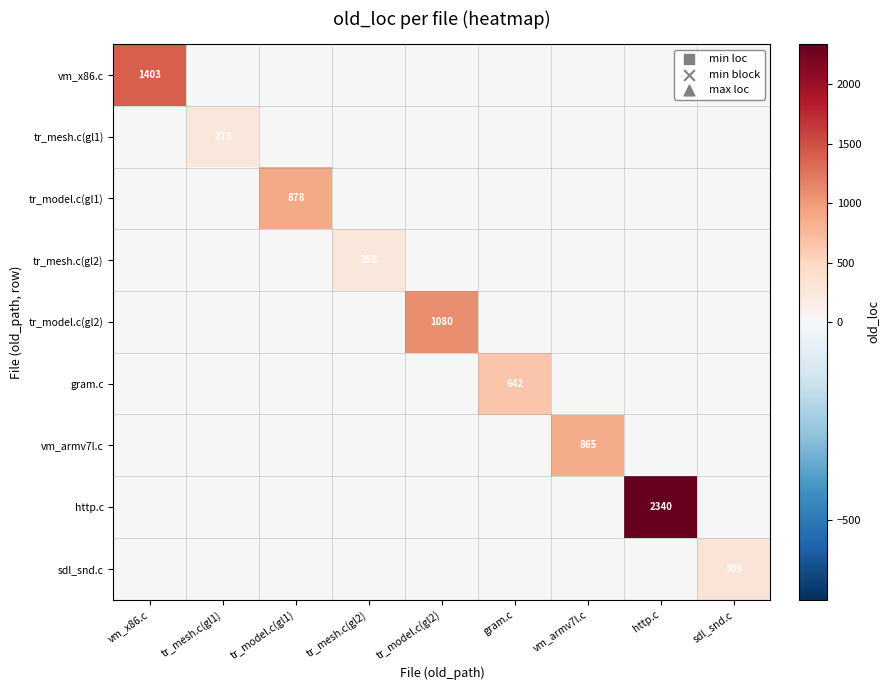

Is the value of tr_model.c(gl2) at gram.c greater than the value of vm_x86.c at gram.c?

No